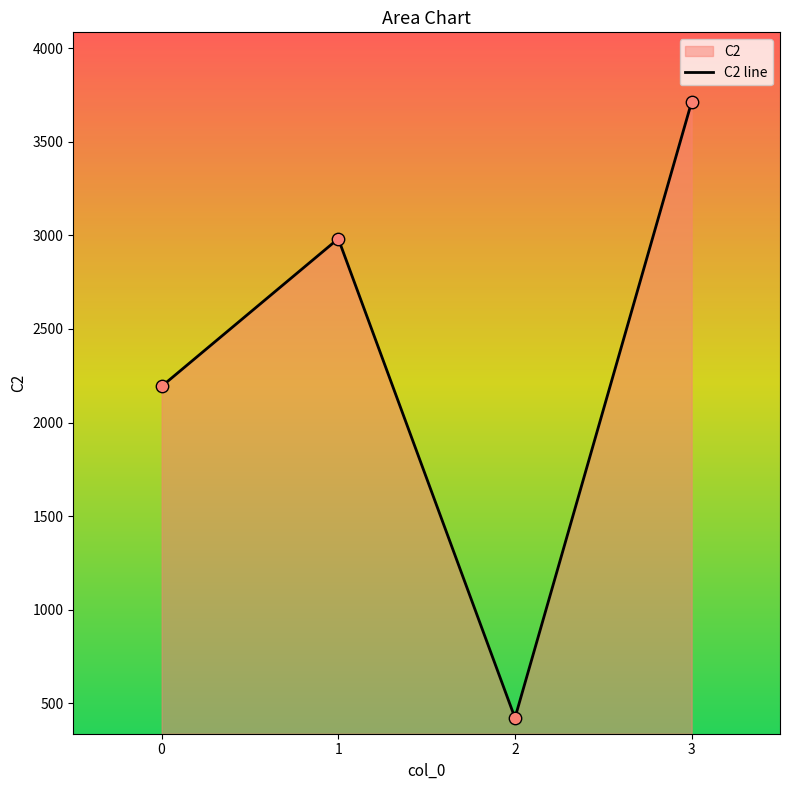

What is the change in value from 0 to 1?

+789